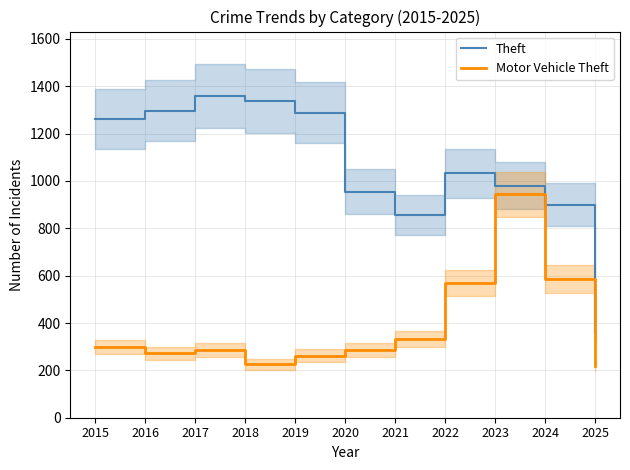

True or false: Motor Vehicle Theft and Theft intersect in this chart.

False